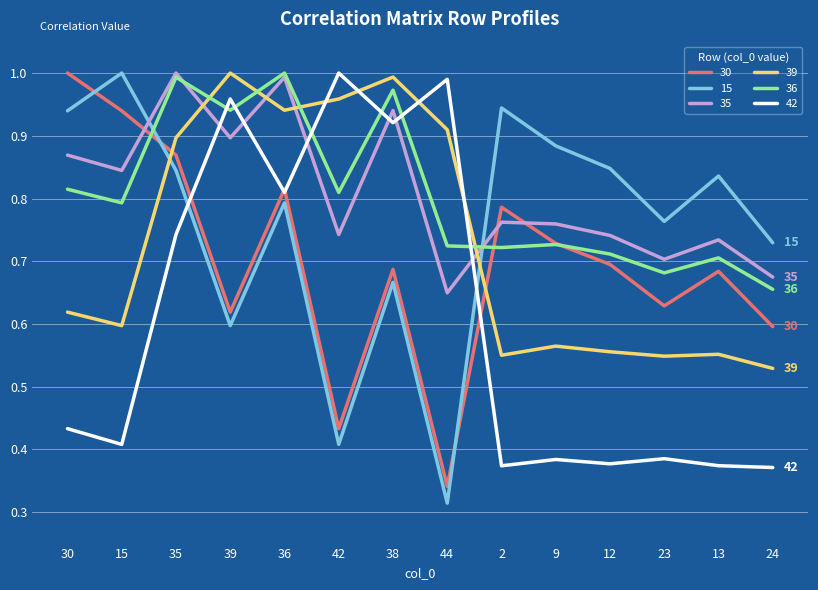

Which category has the lowest value across all series?

44